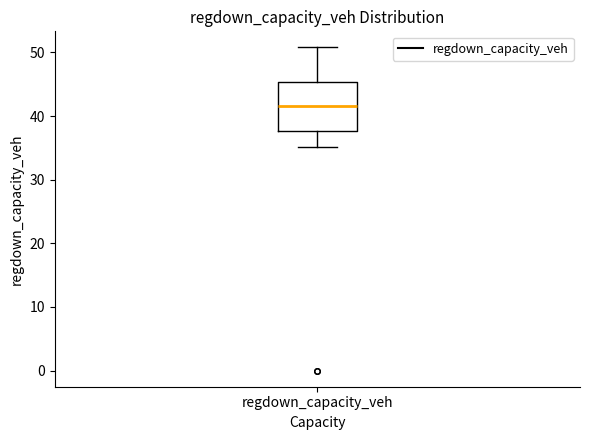

Where does the median line of the box for regdown_capacity_veh sit on the y-axis? The values are not printed on the chart, so give them approximately, as read against the axis.

42